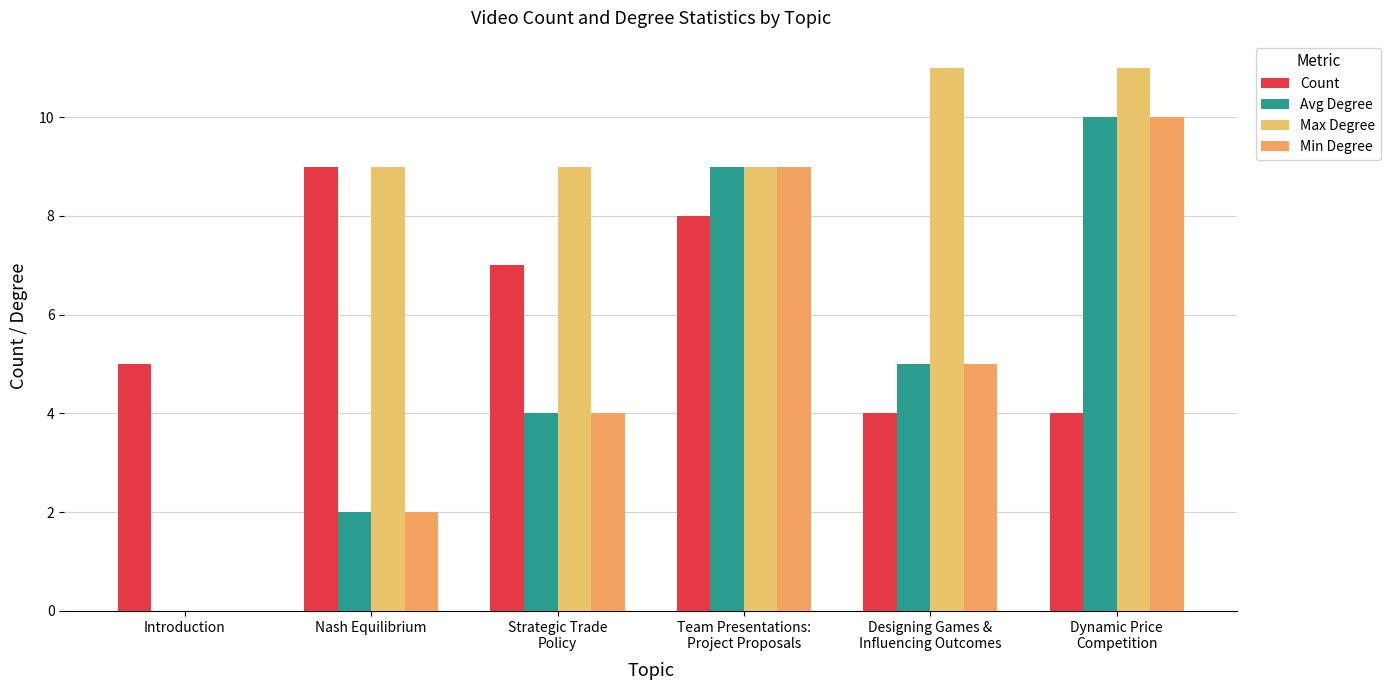

Reading right to left, extract all data points from this chart.

Count: Dynamic Price
Competition=4	Designing Games &
Influencing Outcomes=4	Team Presentations:
Project Proposals=8	Strategic Trade
Policy=7	Nash Equilibrium=9	Introduction=5
Avg Degree: Dynamic Price
Competition=10	Designing Games &
Influencing Outcomes=5	Team Presentations:
Project Proposals=9	Strategic Trade
Policy=4	Nash Equilibrium=2	Introduction=0
Max Degree: Dynamic Price
Competition=11	Designing Games &
Influencing Outcomes=11	Team Presentations:
Project Proposals=9	Strategic Trade
Policy=9	Nash Equilibrium=9	Introduction=0
Min Degree: Dynamic Price
Competition=10	Designing Games &
Influencing Outcomes=5	Team Presentations:
Project Proposals=9	Strategic Trade
Policy=4	Nash Equilibrium=2	Introduction=0